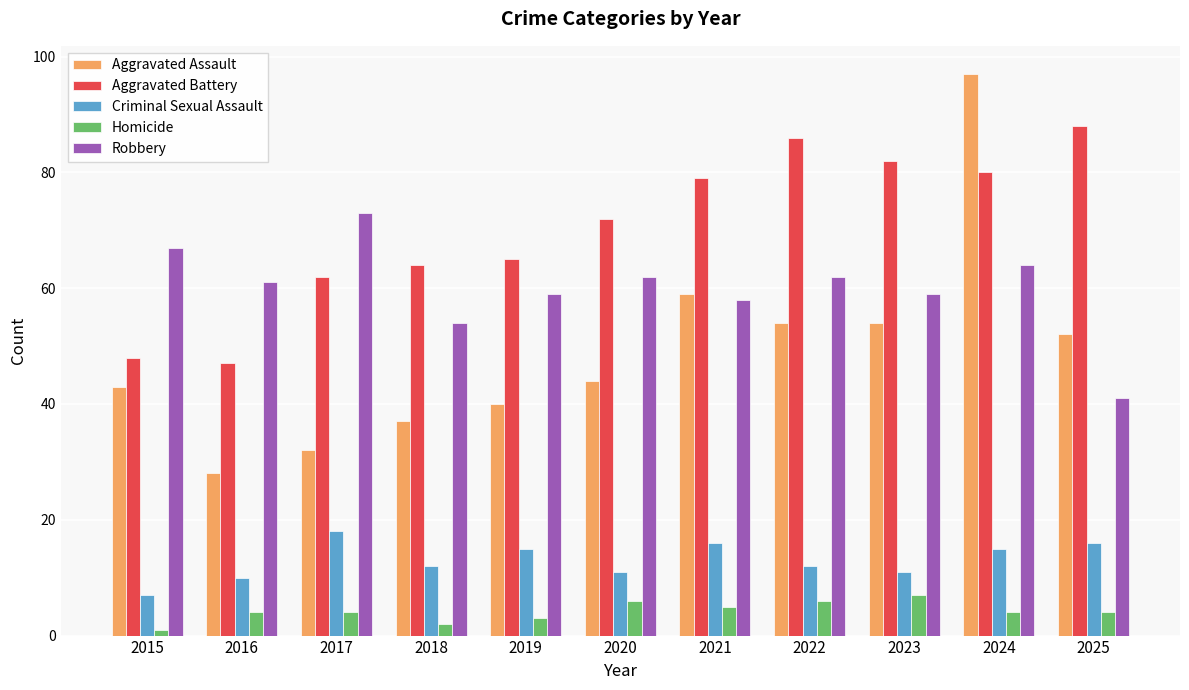

What is the minimum value shown in the chart?

1